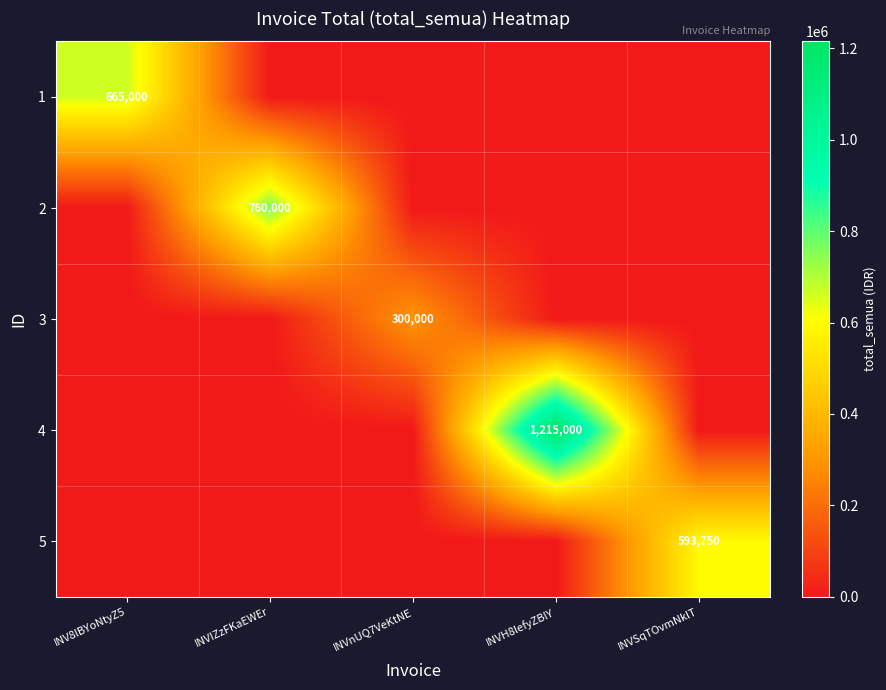

True or false: 2 has a value of 760000 at INVIZzFKaEWEr.

True